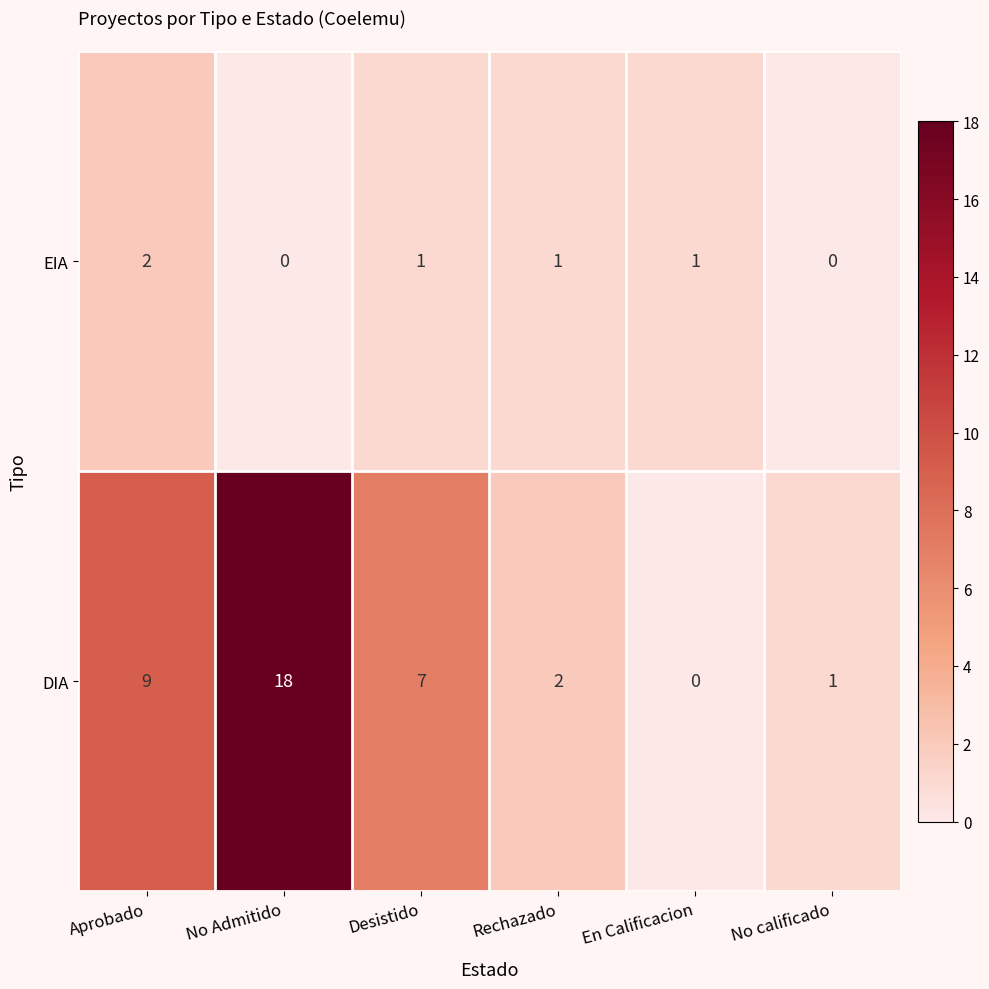

At which label does DIA first exceed 7?

Aprobado